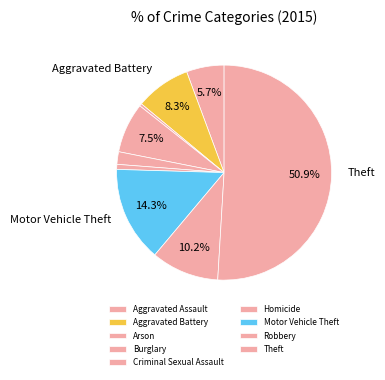

How many slices are in this pie chart?

9